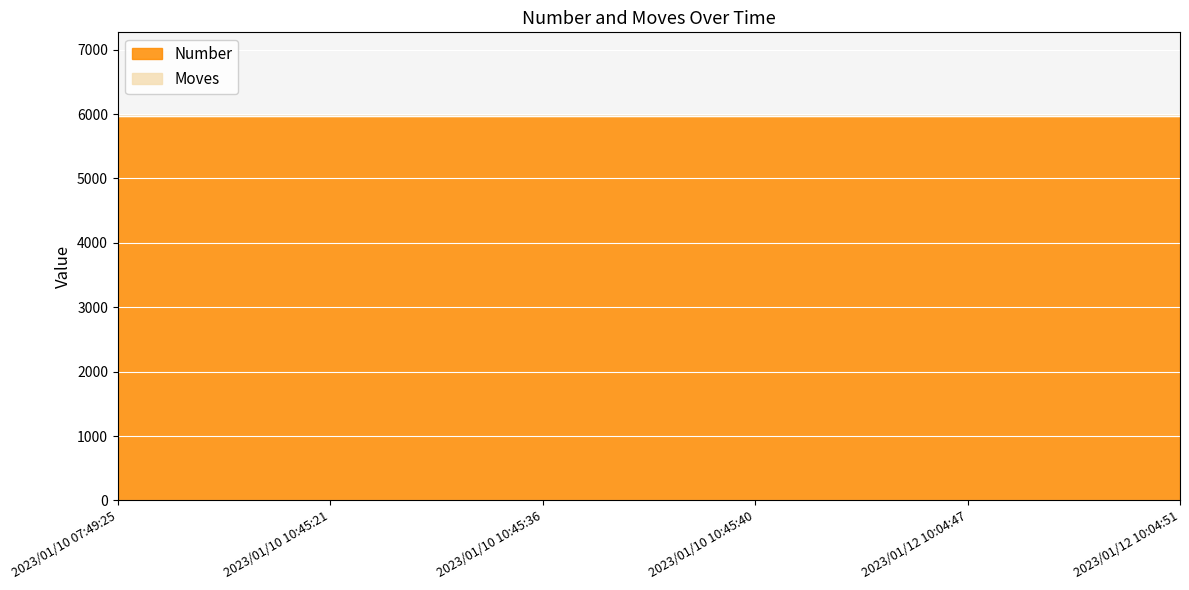

Is the value of Number at 2023/01/12 10:04:51 greater than the value of Moves at 2023/01/12 10:04:47?

Yes